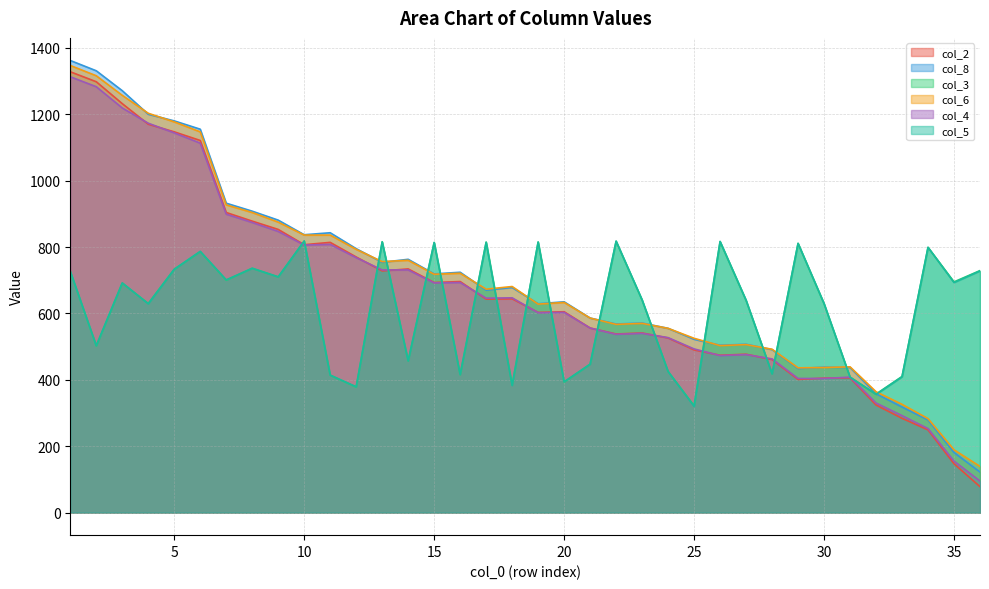

True or false: col_2 and col_6 intersect in this chart.

False